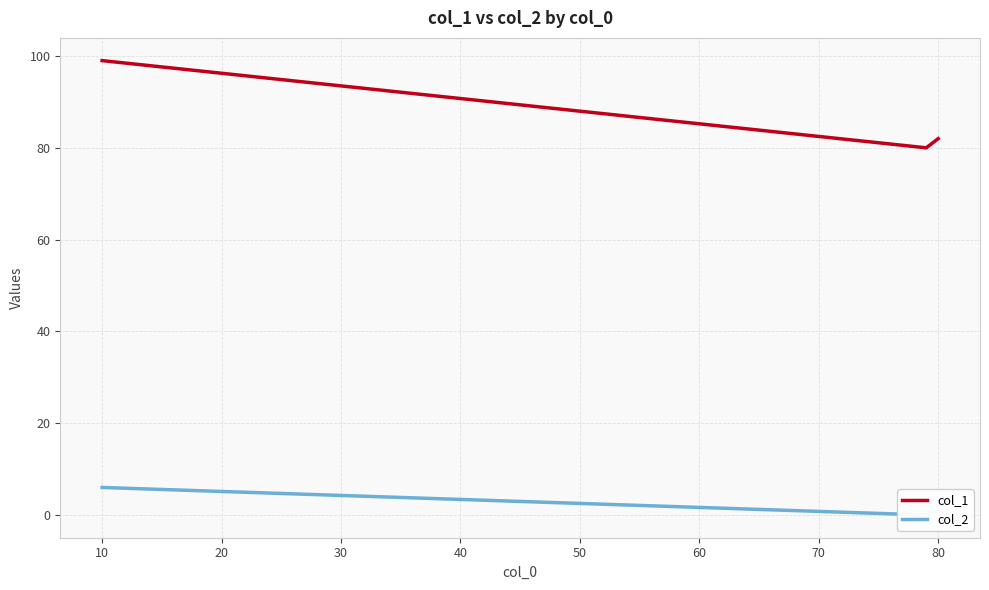

At how many categories does at least one series exceed 38?

3